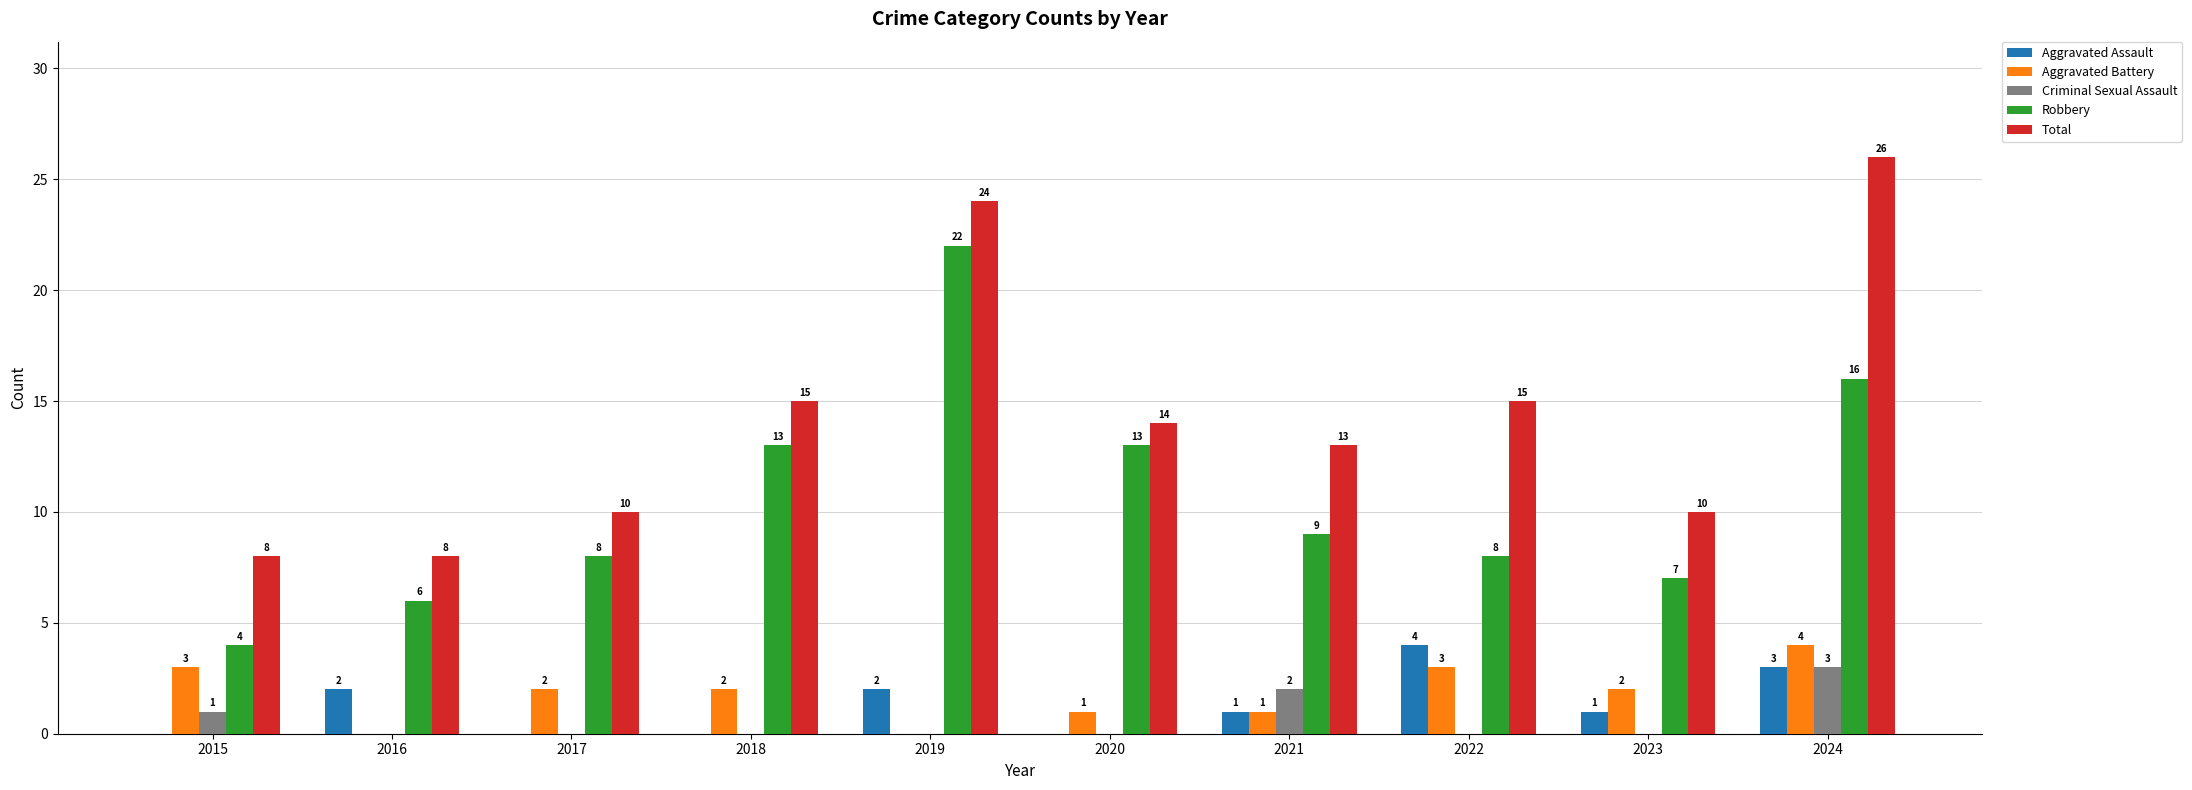

The Total series shows 14 at 2020. True or false?

True